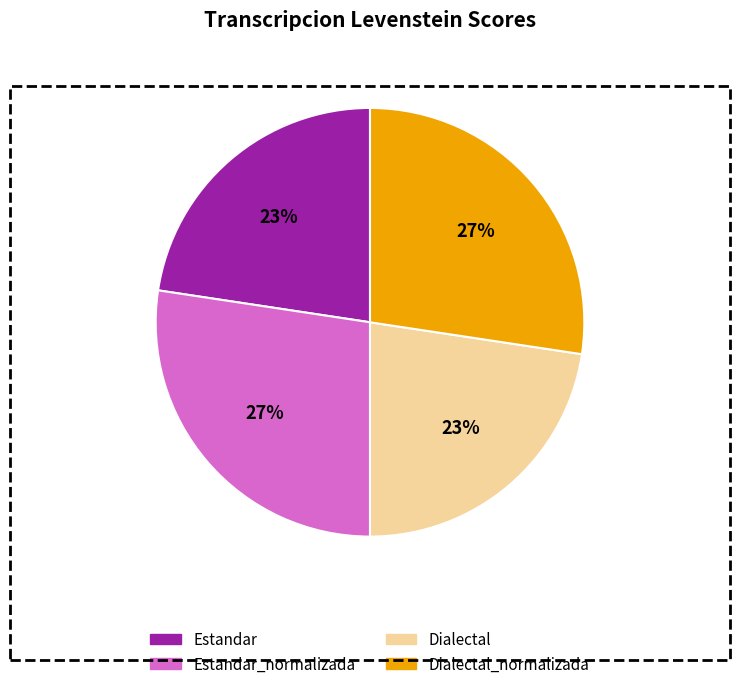

Is Dialectal_normalizada the majority of the pie?

No